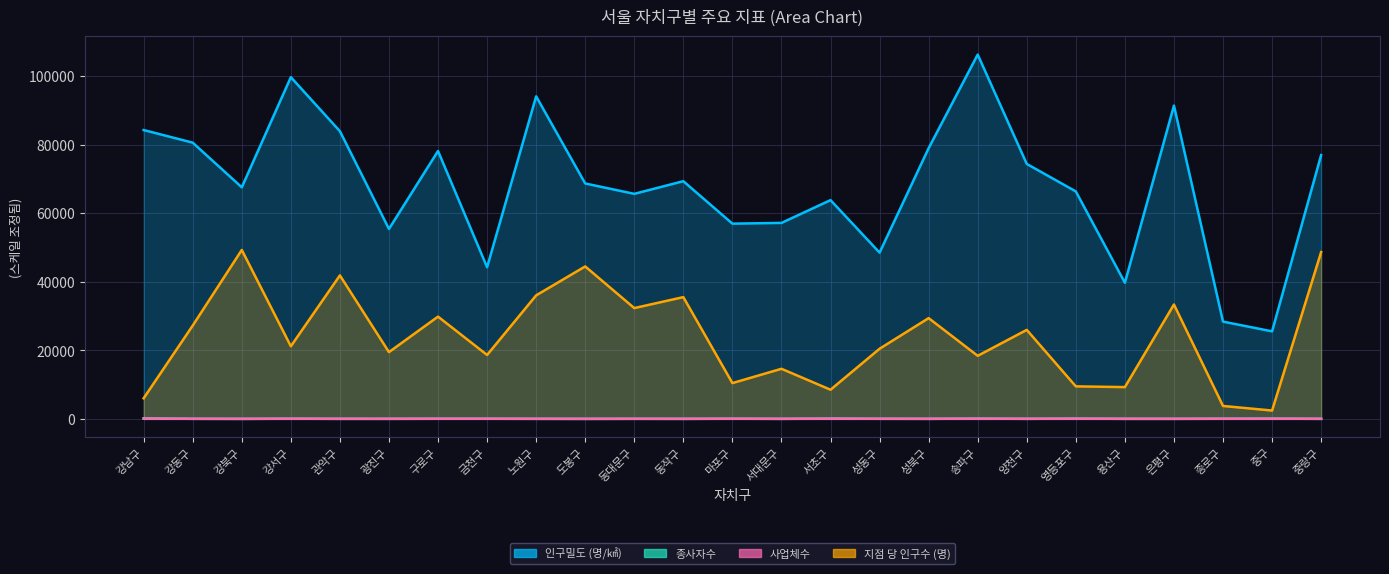

What is the difference between the second highest and second lowest values in the 사업체수 series?

48.2